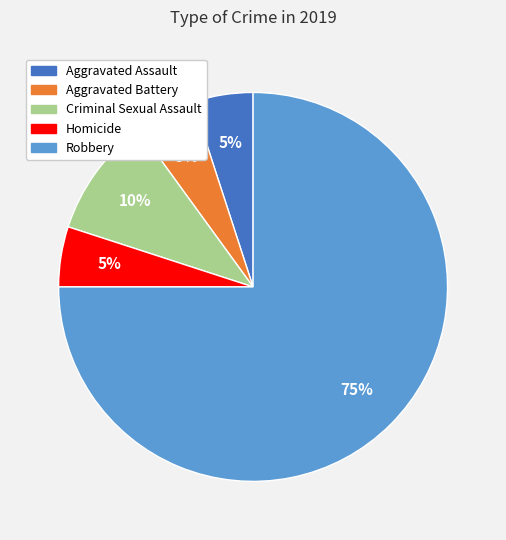

The Aggravated Battery slice represents 5% of the pie. True or false?

True